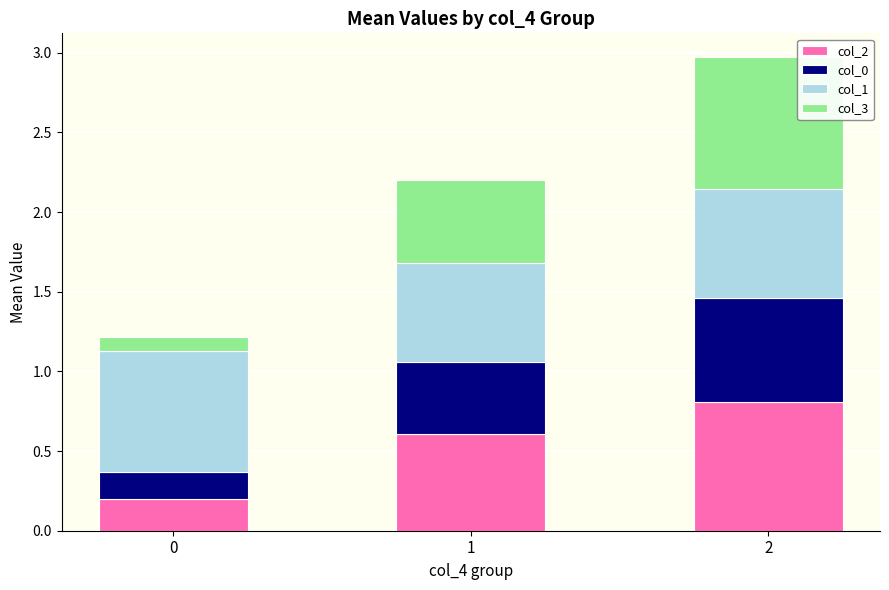

List the labels in order of col_2 value, smallest first.

0, 1, 2